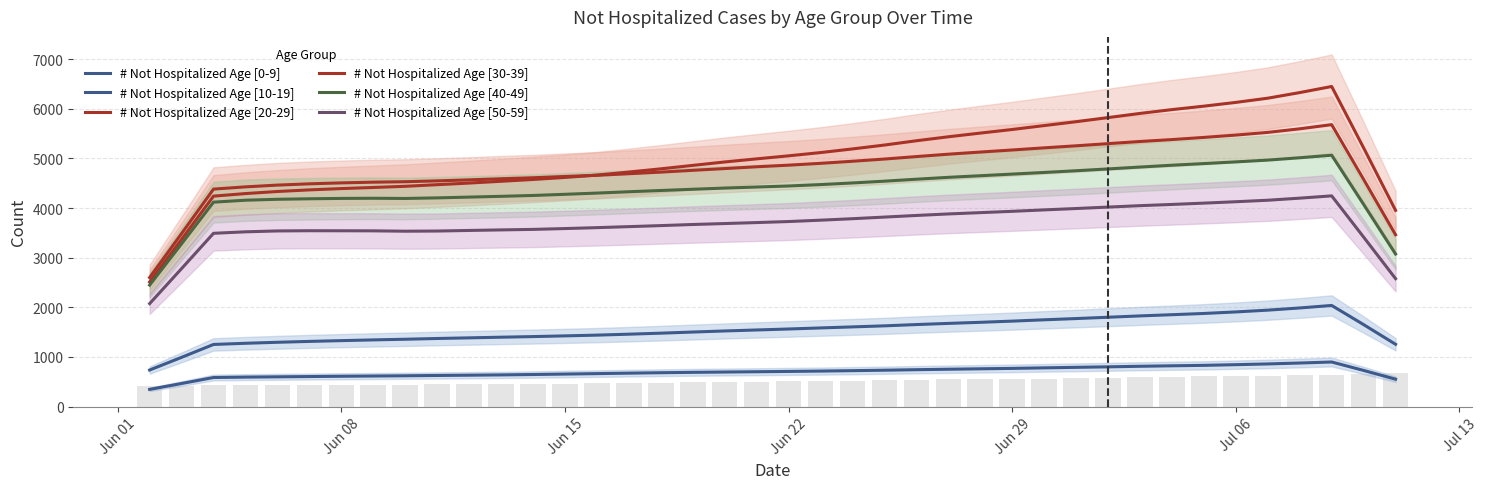

Reading left to right, transcribe all the data shown in this chart.

# Not Hospitalized Age [0-9]: 345.2	463.8	584.2	592.4	598.2	603.8	609.6	614.4	619.4	625.4	631.0	637.0	644.8	653.8	662.8	672.2	681.0	688.6	694.8	700.8	707.2	714.0	722.4	731.6	741.8	751.2	759.8	768.2	779.0	789.4	799.4	810.8	820.4	829.4	843.0	858.0	876.4	897.0	727.0	550.8
# Not Hospitalized Age [10-19]: 735.2	990.8	1250.6	1274.2	1294.4	1312.2	1327.8	1342.4	1355.6	1370.8	1383.6	1396.8	1409.0	1423.4	1438.6	1457.6	1478.0	1500.8	1522.6	1542.4	1562.2	1583.6	1604.4	1625.6	1651.4	1675.0	1696.8	1720.8	1747.6	1772.4	1799.0	1826.0	1850.2	1875.2	1906.2	1942.0	1986.2	2036.6	1650.6	1254.0
# Not Hospitalized Age [20-29]: 2509.2	3368.8	4240.0	4291.4	4333.4	4365.8	4392.2	4414.4	4438.0	4470.6	4503.2	4539.0	4575.4	4616.4	4664.2	4725.2	4790.2	4859.4	4928.6	4991.0	5052.0	5117.6	5191.2	5269.2	5355.8	5436.0	5510.4	5582.8	5661.8	5739.8	5823.0	5906.6	5983.6	6053.2	6129.0	6213.8	6327.0	6449.6	5212.4	3952.4
# Not Hospitalized Age [30-39]: 2599.4	3485.4	4381.8	4426.6	4462.2	4487.8	4506.8	4521.2	4530.4	4547.6	4568.0	4590.4	4610.4	4636.4	4659.6	4691.4	4723.8	4760.0	4795.6	4831.6	4863.8	4900.8	4942.8	4987.2	5037.0	5085.2	5128.2	5170.0	5213.0	5254.2	5297.6	5341.2	5379.6	5423.0	5470.0	5524.6	5596.8	5680.6	4577.0	3461.0
# Not Hospitalized Age [40-49]: 2447.6	3279.6	4118.6	4157.6	4176.4	4186.4	4194.0	4197.0	4193.0	4204.6	4220.4	4236.0	4253.4	4276.8	4301.2	4328.4	4353.6	4378.4	4402.2	4423.4	4444.4	4472.6	4505.4	4541.4	4581.0	4618.6	4651.2	4684.0	4717.2	4751.6	4788.2	4826.0	4862.8	4896.0	4930.2	4966.0	5013.2	5064.4	4073.2	3072.8
# Not Hospitalized Age [50-59]: 2073.4	2779.8	3490.8	3520.6	3538.4	3542.6	3541.8	3540.4	3533.0	3536.4	3548.2	3559.2	3569.6	3586.4	3604.8	3625.2	3646.0	3668.2	3687.4	3707.0	3727.8	3755.2	3785.0	3817.6	3850.4	3881.0	3907.2	3933.8	3962.6	3990.2	4019.2	4047.8	4072.4	4099.0	4127.0	4157.2	4199.2	4245.2	3414.2	2576.4